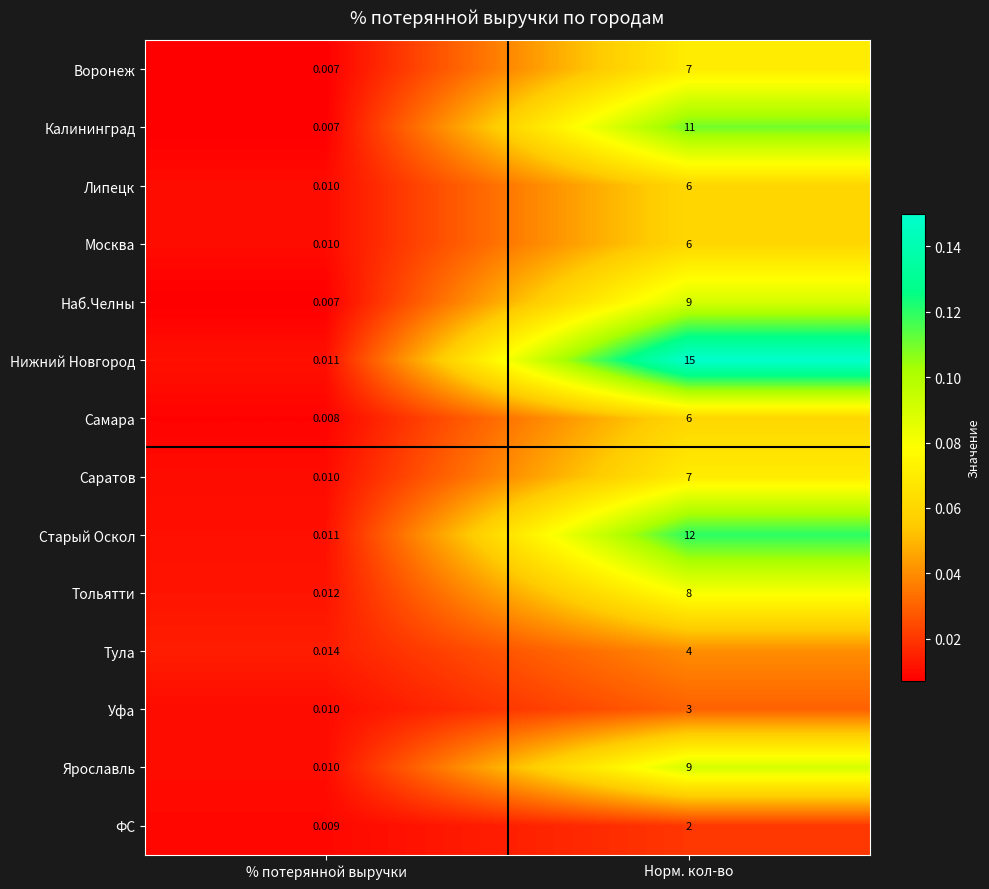

Which series has the largest range (max minus min)?

Нижний Новгород